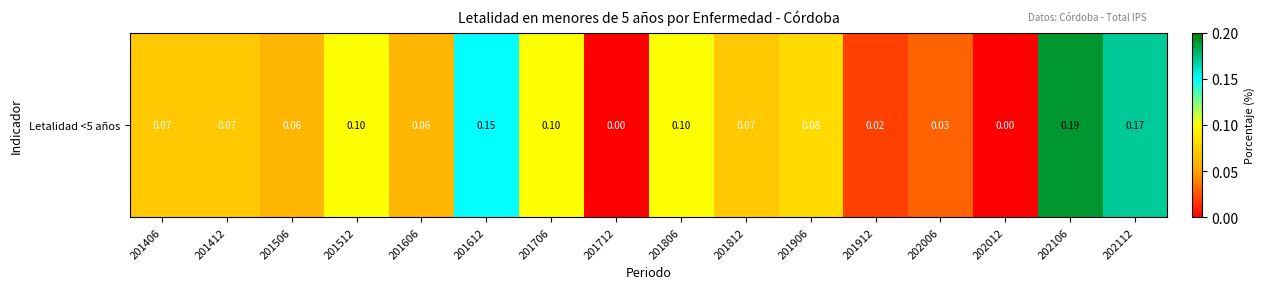

Count the number of values greater than 0.

14